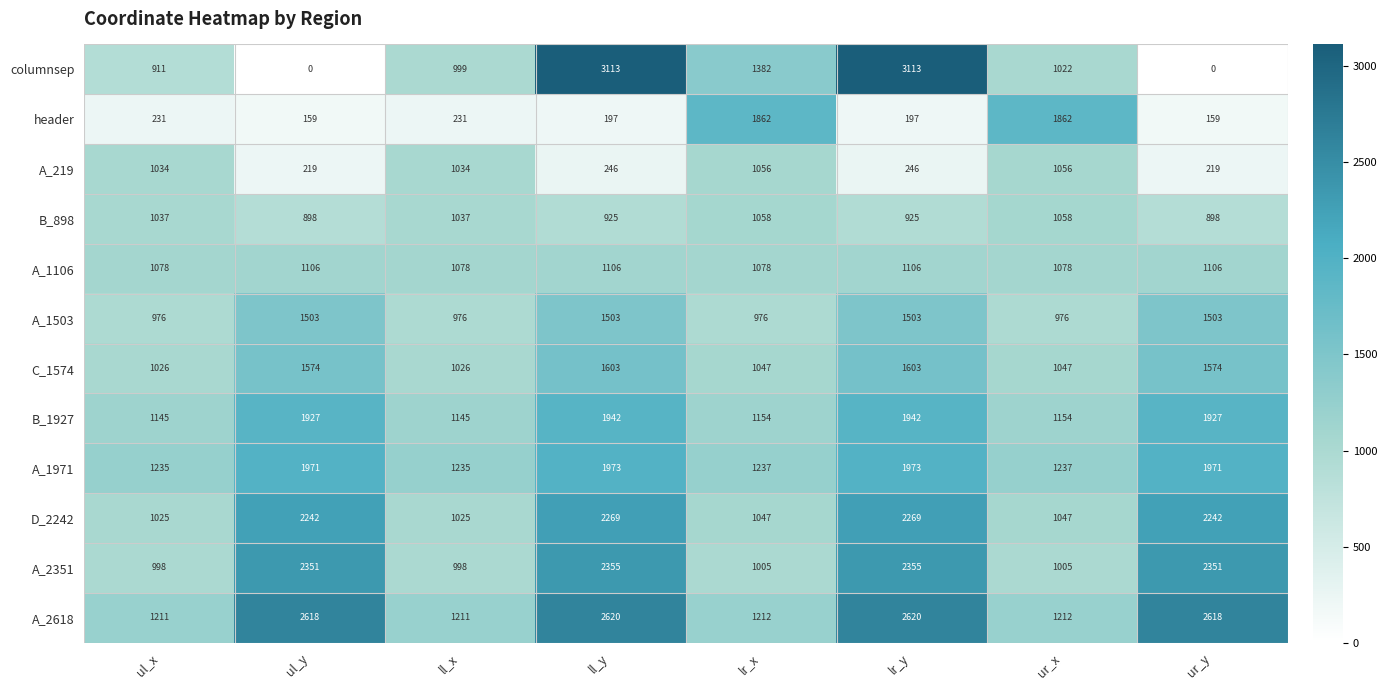

Rank the series at ll_x from lowest to highest value.

header, A_1503, A_2351, columnsep, D_2242, C_1574, A_219, B_898, A_1106, B_1927, A_2618, A_1971